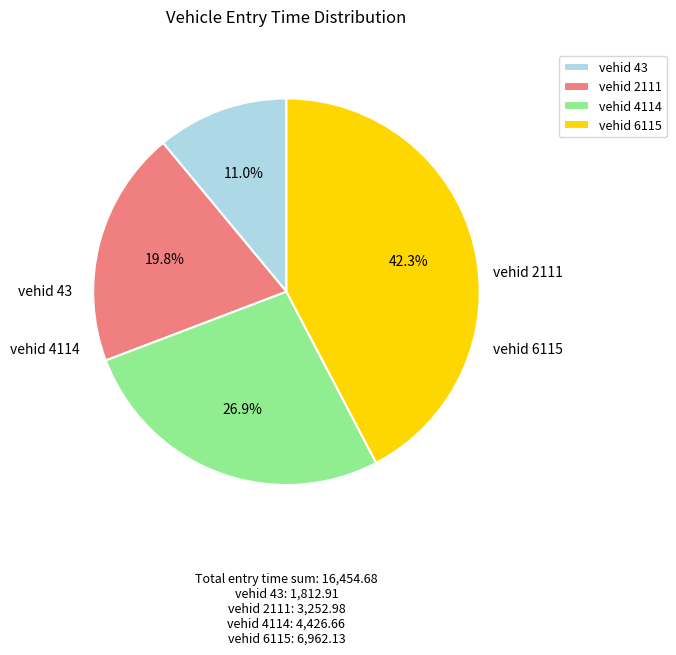

What is the smallest slice in the pie chart?

vehid 43